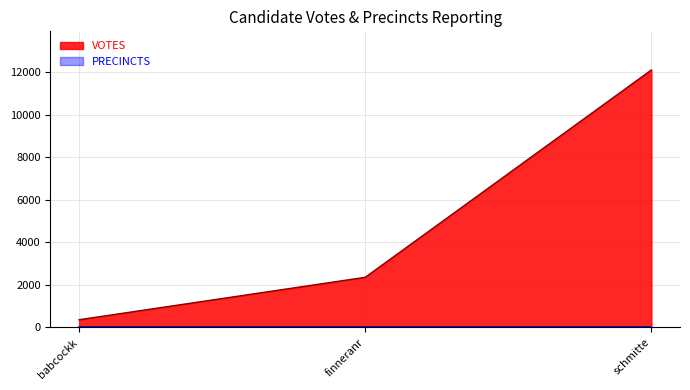

What is the label of the 1st point from the left?

babcockk